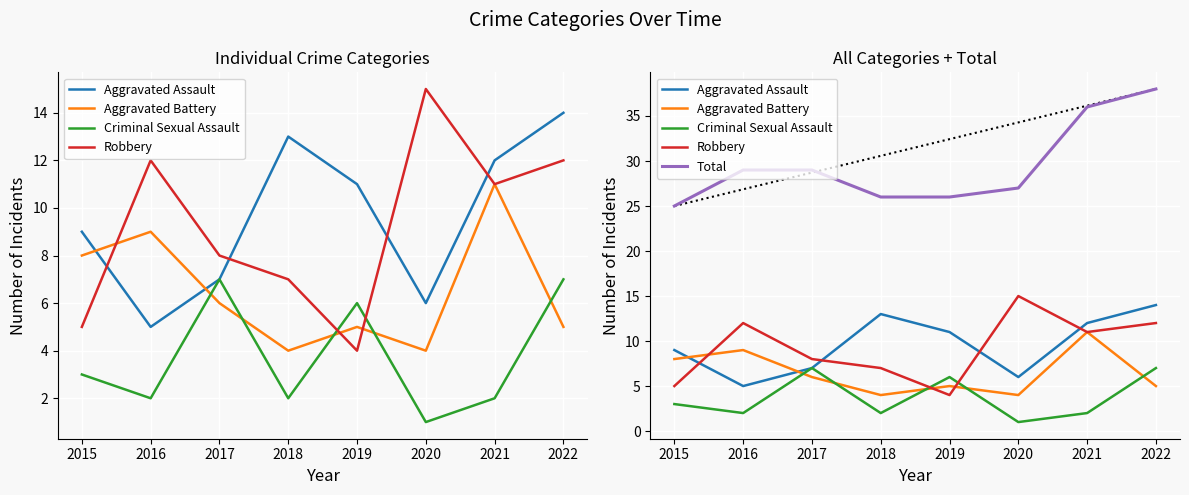

What is the value of the Robbery point at the 6th from the left?

15